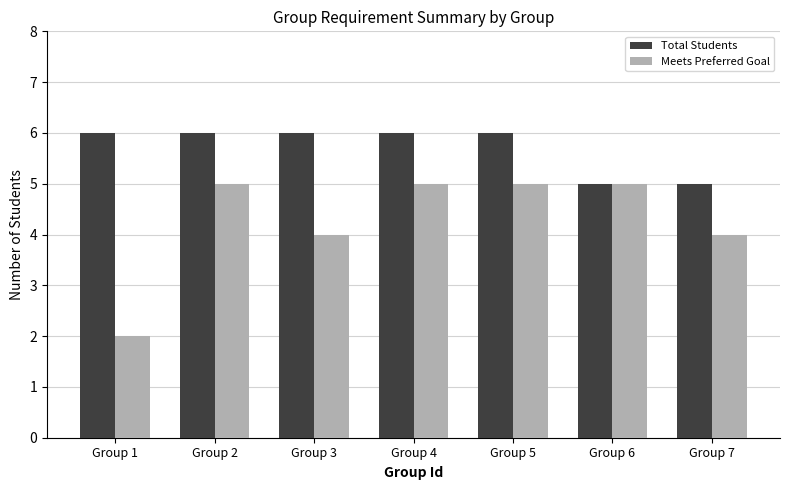

Rank the series at Group 2 from lowest to highest value.

Meets Preferred Goal, Total Students